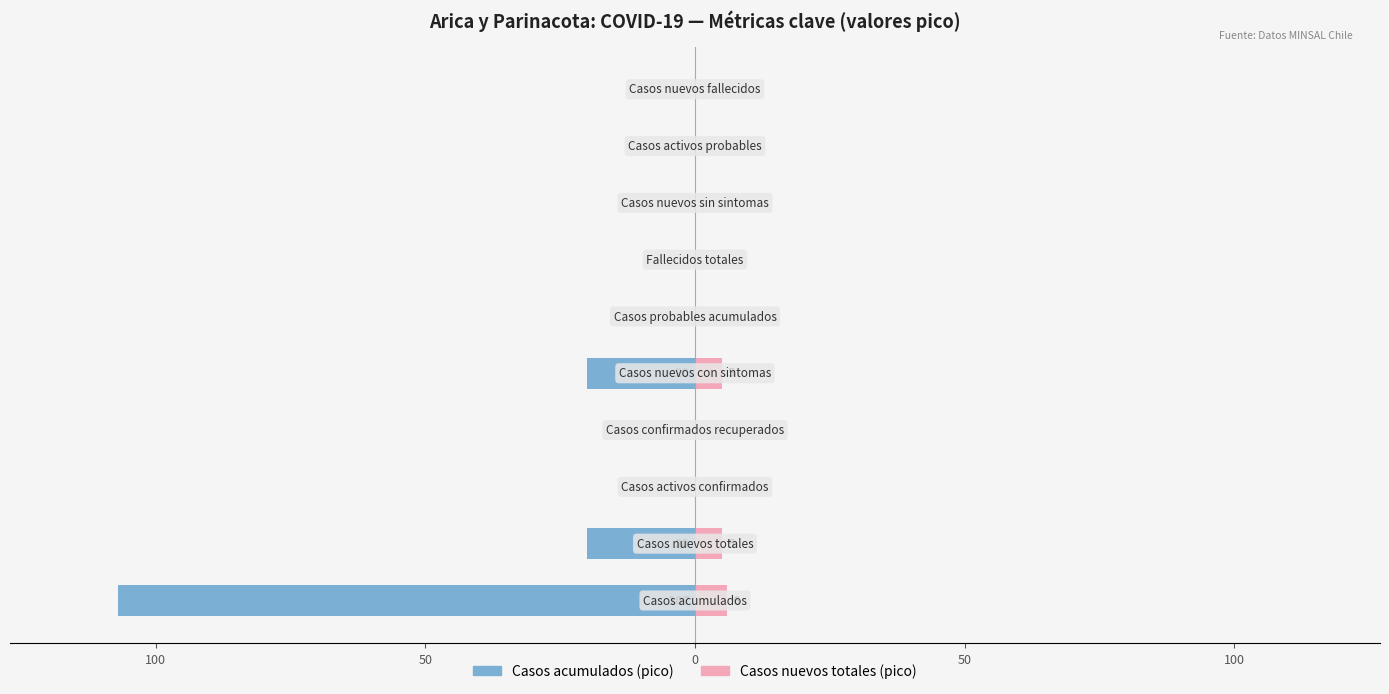

Is it true that Casos nuevos totales (pico) equals 3 at 150?

False